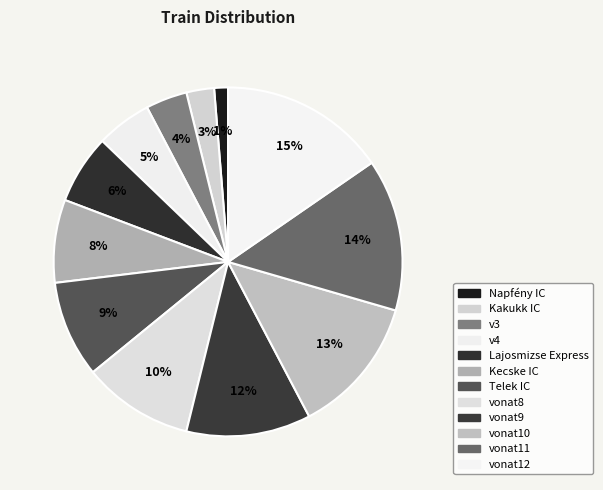

Does vonat11 represent more than half of the total?

No